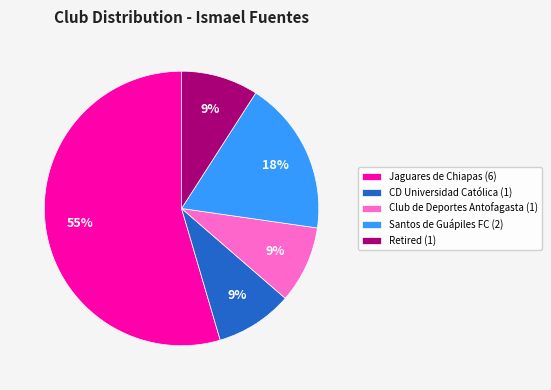

Do Jaguares de Chiapas and Santos de Guápiles FC together represent more than half of the pie?

Yes